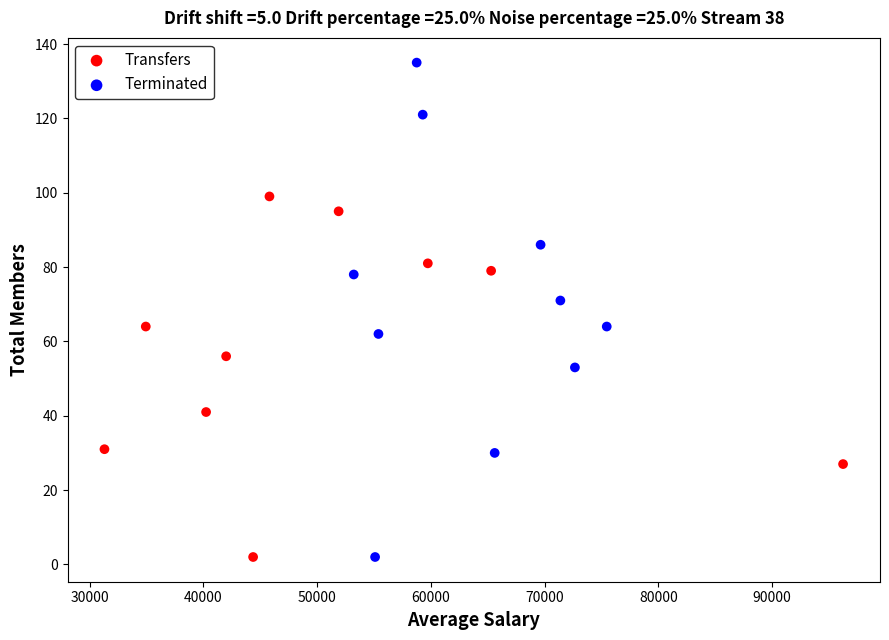

Which series has the largest Y range (max minus min)?

Terminated